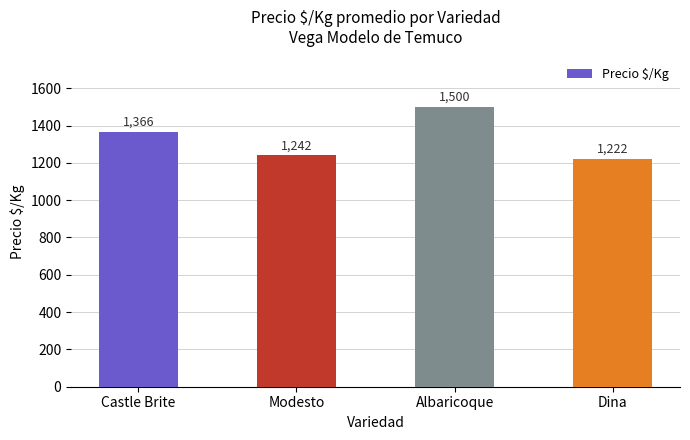

List the labels in order of value, largest first.

Albaricoque, Castle Brite, Modesto, Dina